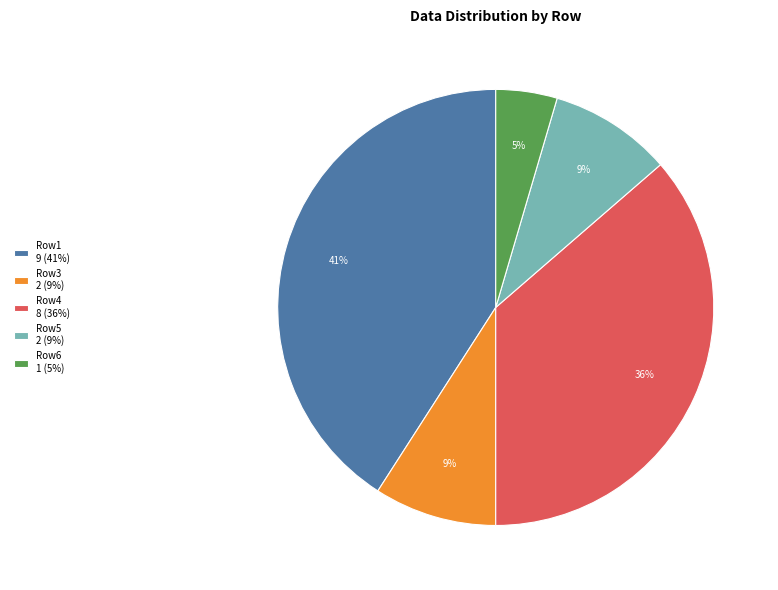

To the nearest percent, what is the difference between the largest and smallest slice percentages?

36%